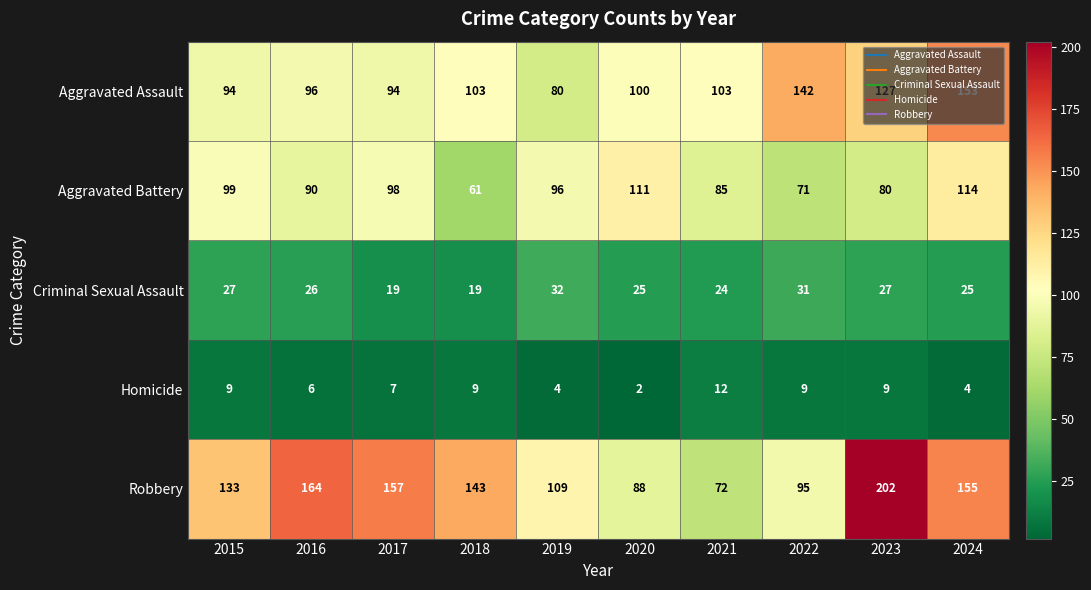

At which label does Aggravated Assault reach its minimum?

2019